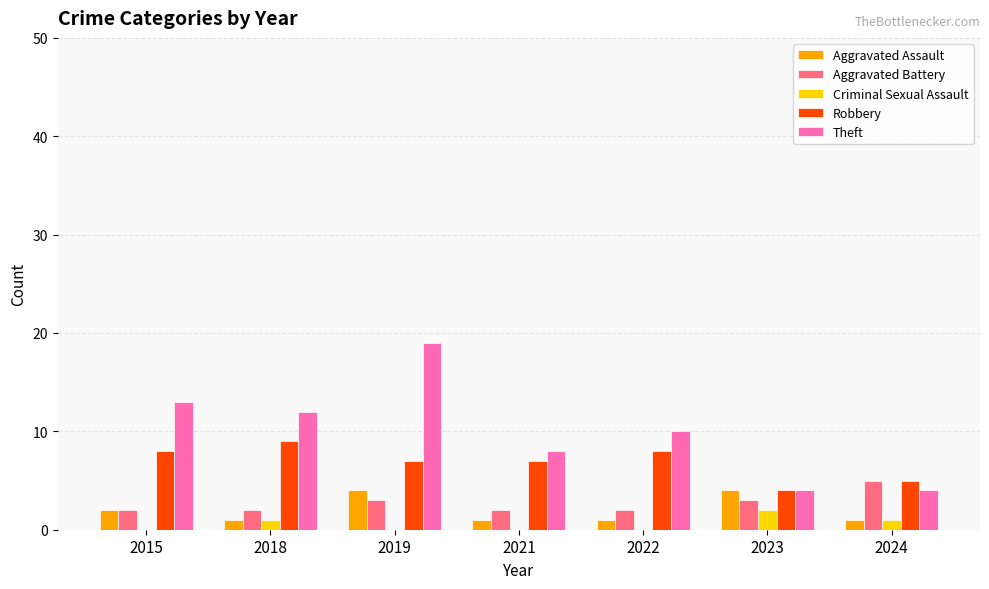

Between 2018 and 2024, which series saw the biggest shift?

Theft